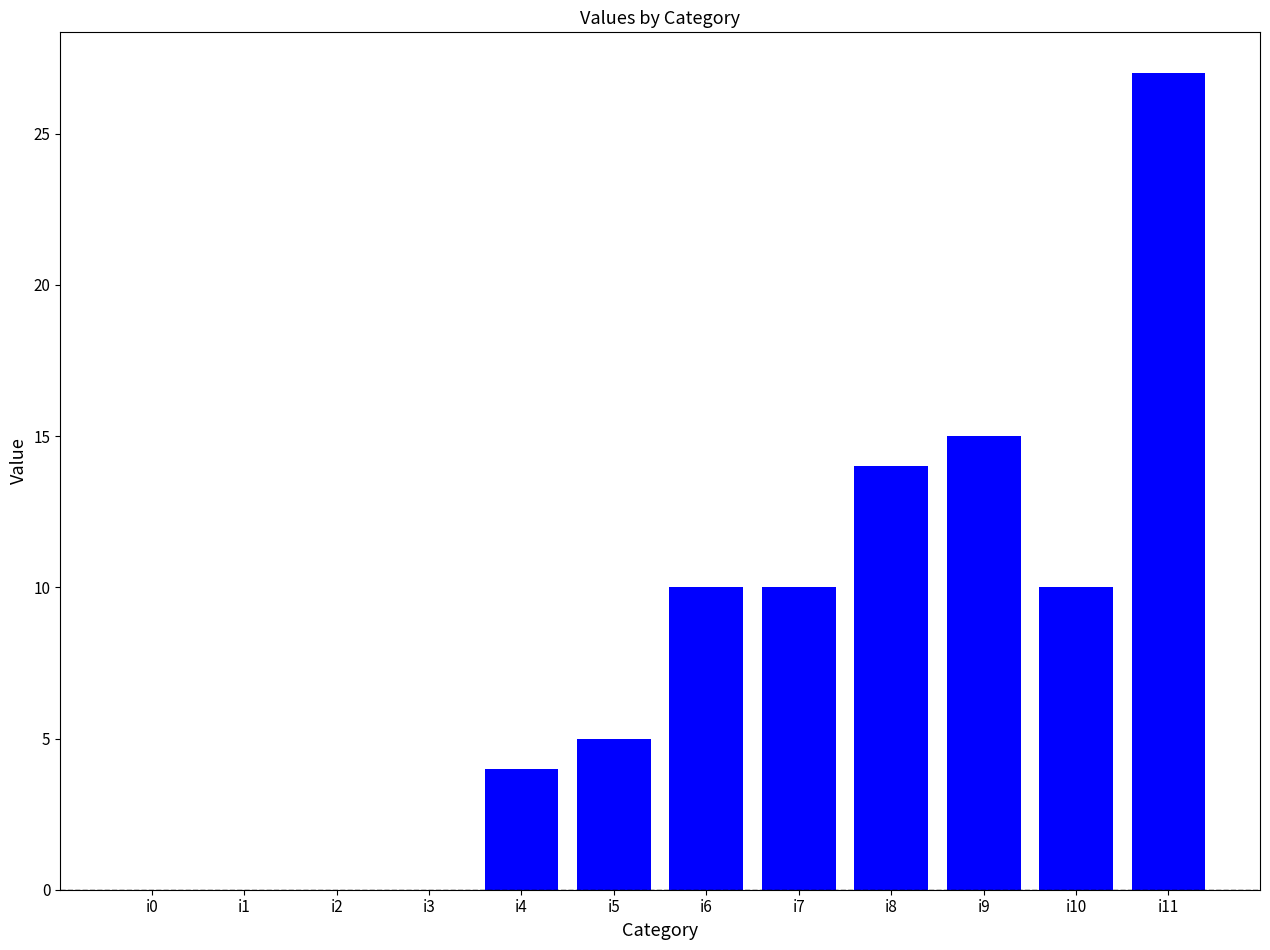

What is the sum of all values?

95